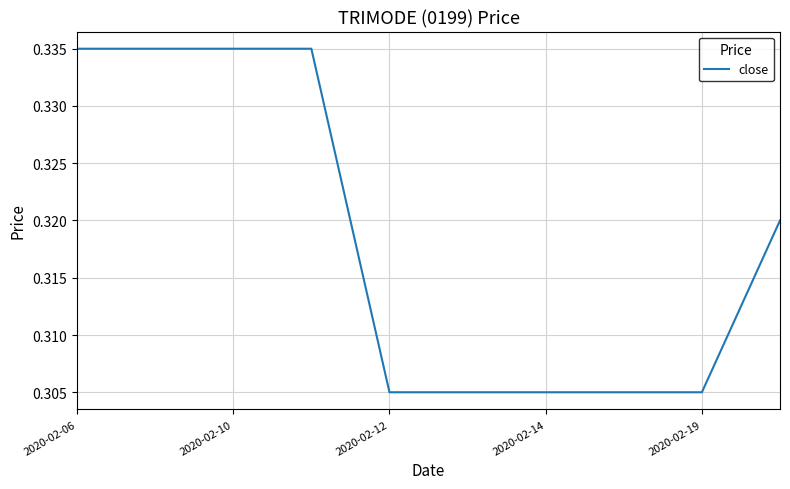

Reading right to left, transcribe all the data shown in this chart.

0.3	0.3	0.3	0.3	0.3	0.3	0.3	0.3	0.3	0.3